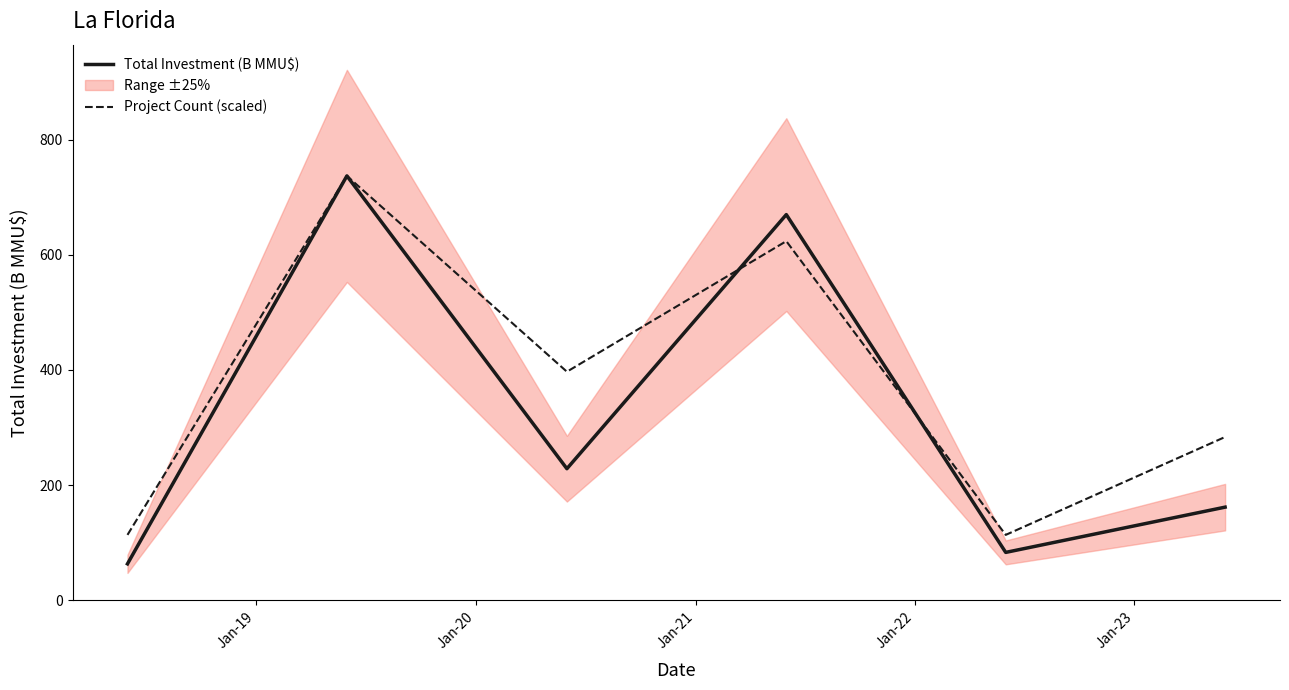

What is the value of the Total Investment (B MMU$) point at the 5th from the left?

83.0